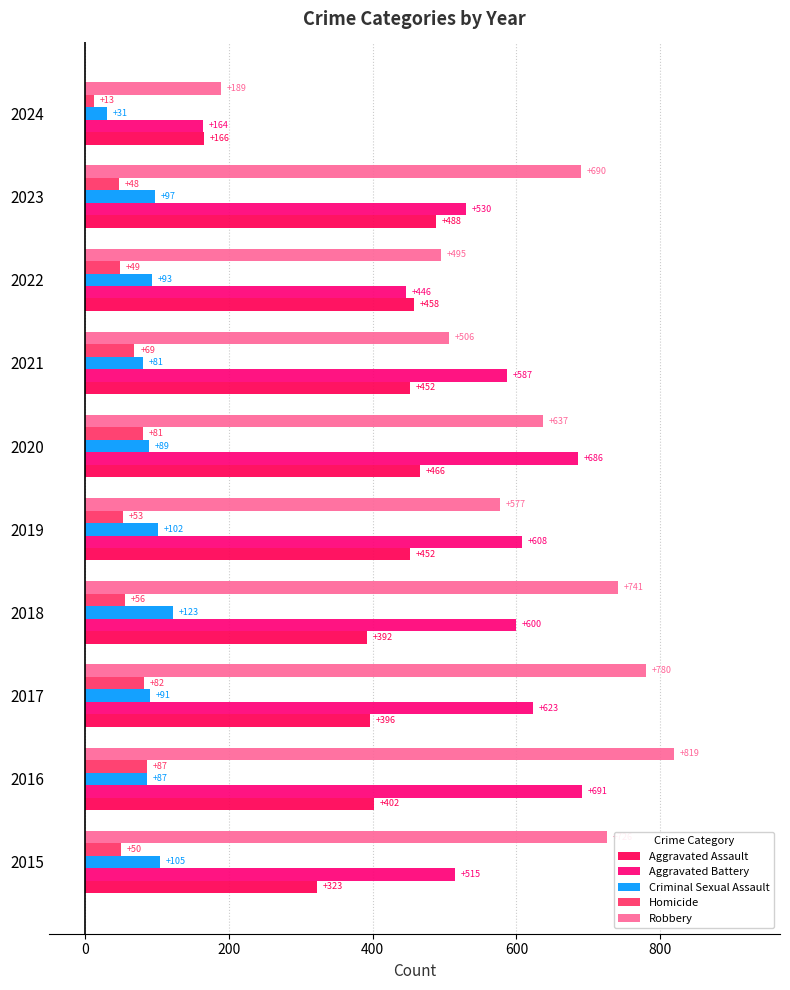

At which label is Aggravated Assault closest to 327?

2015